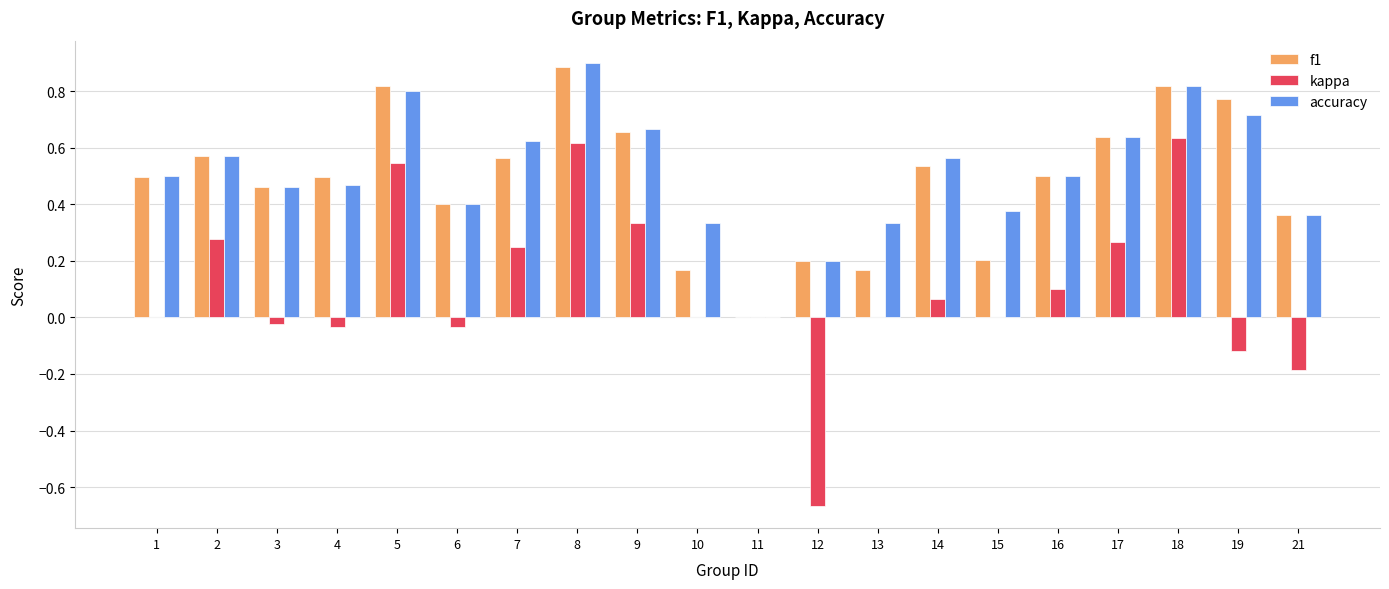

At which category is the sum across all series the highest?

8